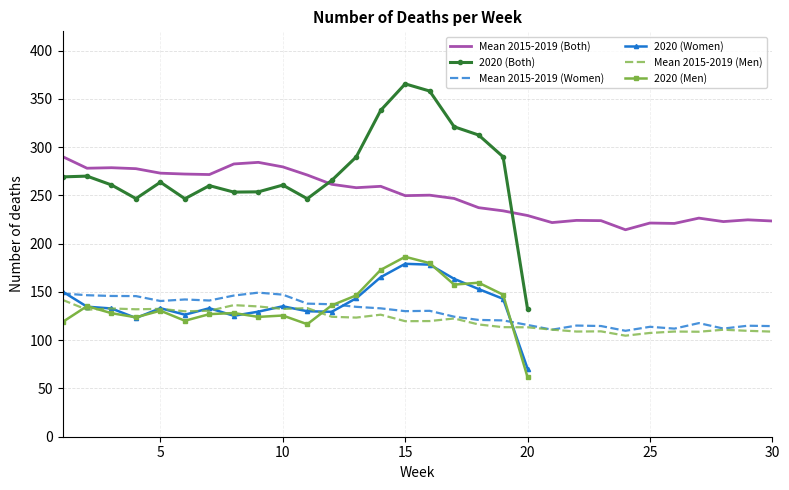

What is the highest value of the Mean 2015-2019 (Men) series?

141.8